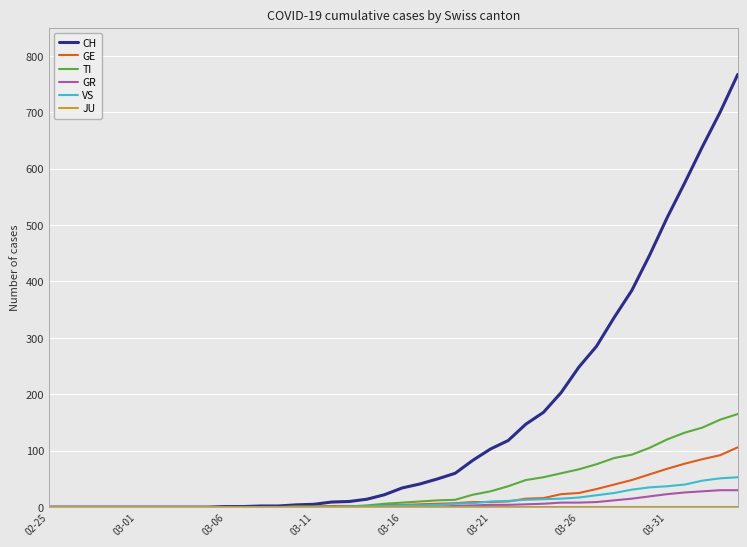

What is the maximum value shown in the chart?

767